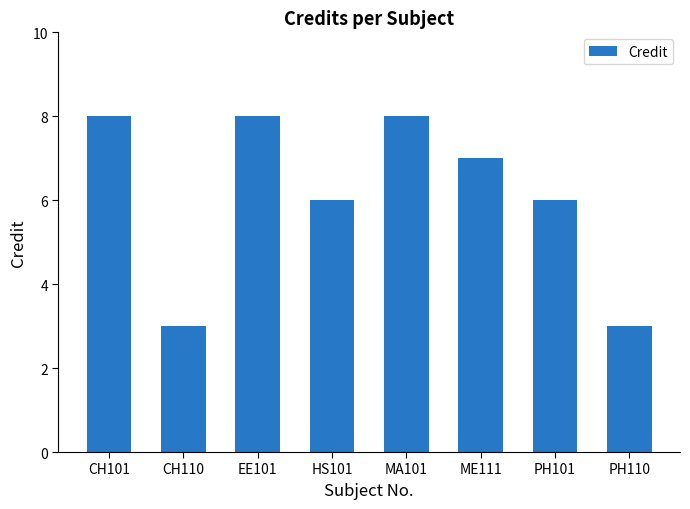

What is the sum of all values?

49